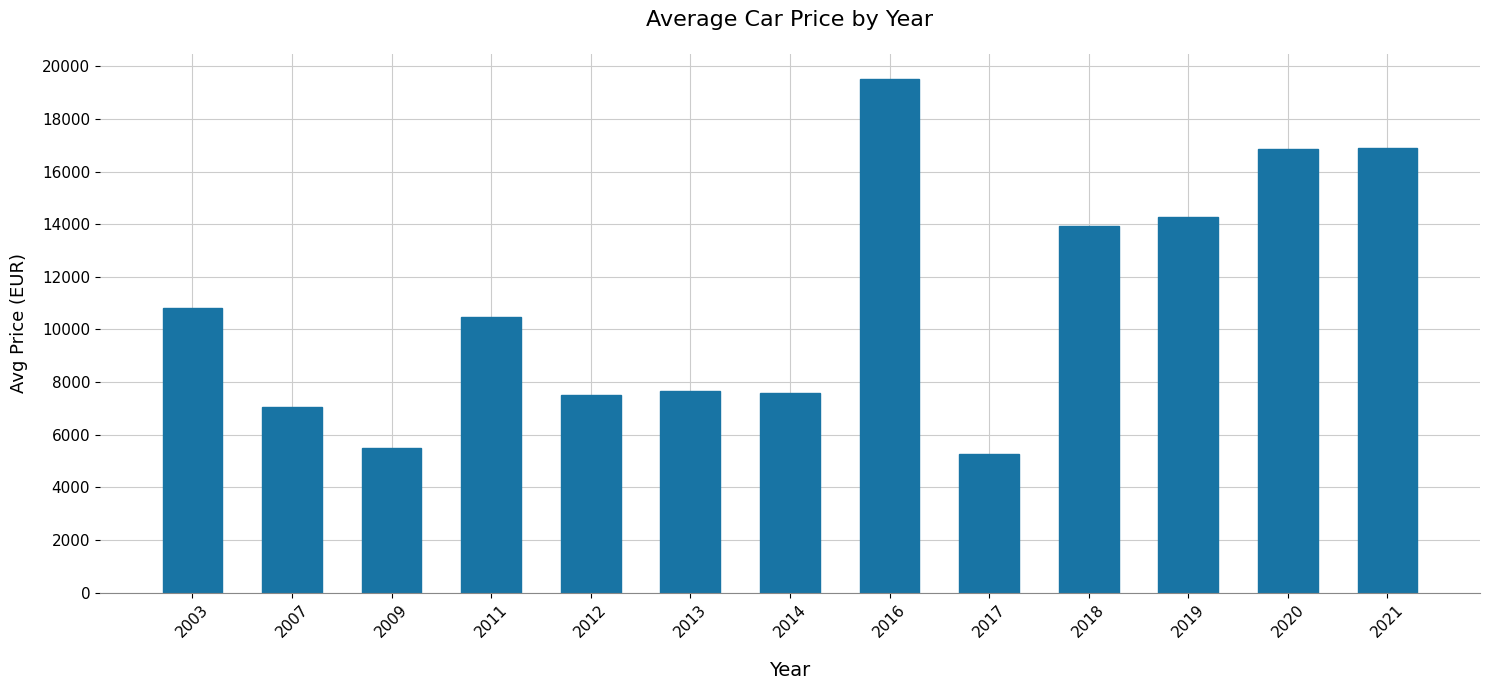

Which label corresponds to the largest value in the chart?

2016